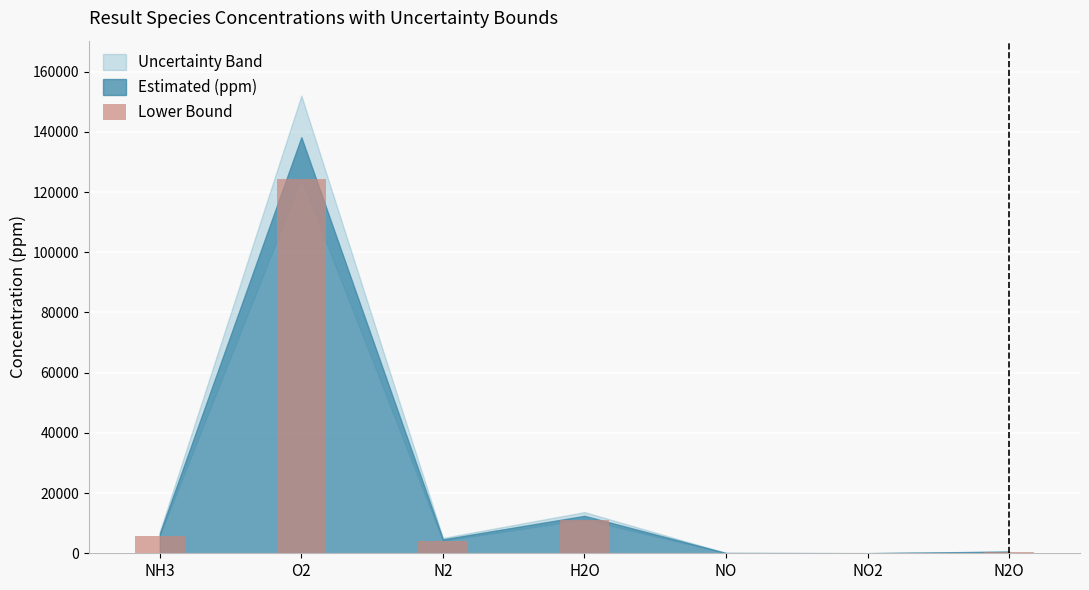

What is the sum of all values?

146276.3